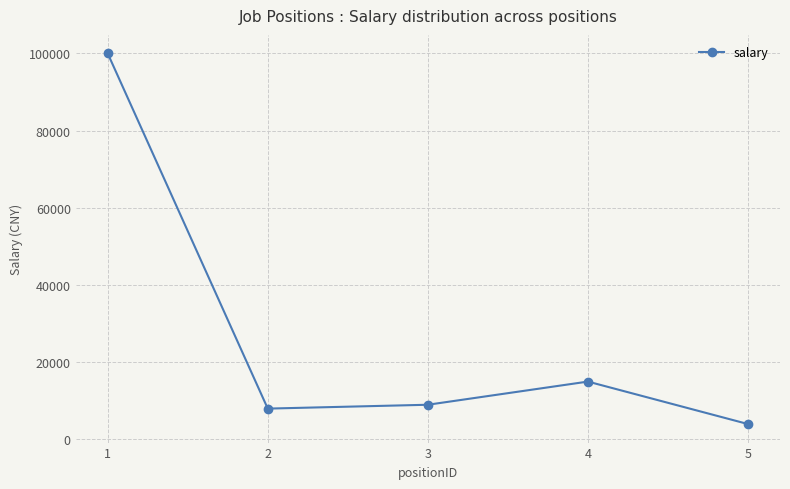

Rank the categories by value from lowest to highest.

5, 2, 3, 4, 1